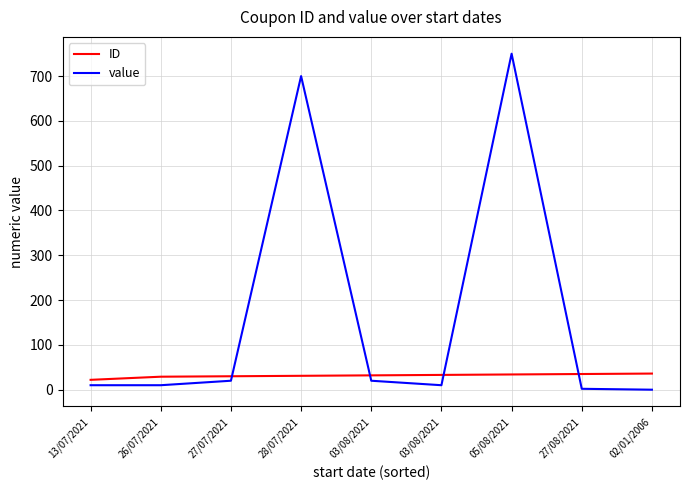

Reading left to right, extract all data points from this chart.

ID: 13/07/2021=22	26/07/2021=29	27/07/2021=30	28/07/2021=31	03/08/2021=32	03/08/2021=33	05/08/2021=34	27/08/2021=35	02/01/2006=36
value: 13/07/2021=10	26/07/2021=10	27/07/2021=20	28/07/2021=700	03/08/2021=20	03/08/2021=10	05/08/2021=750	27/08/2021=2	02/01/2006=0